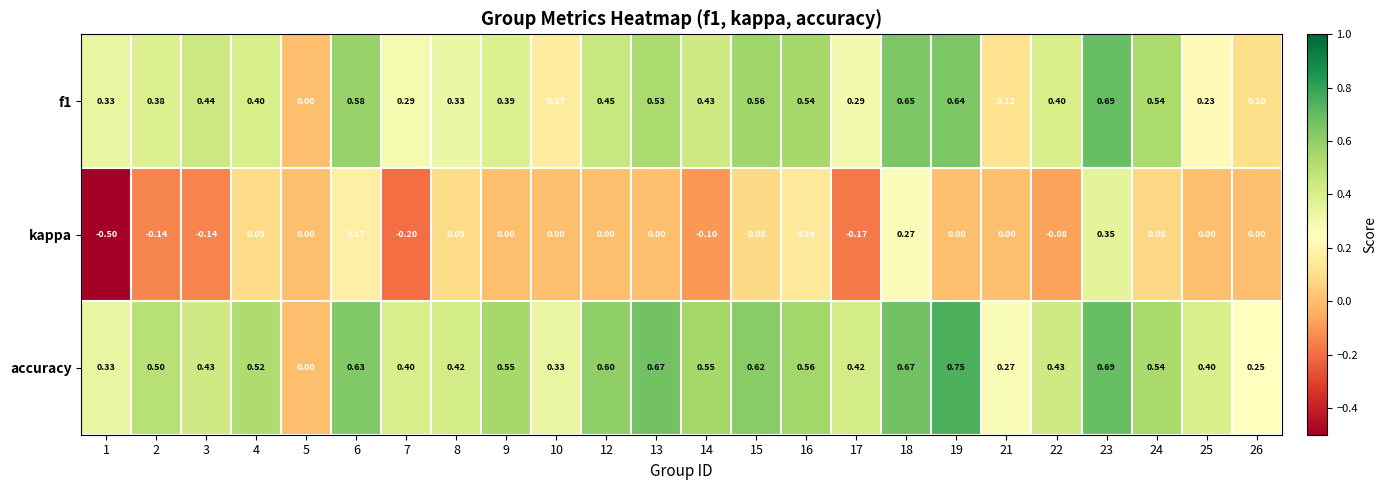

Is the value of f1 at 24 greater than the value of kappa at 23?

Yes